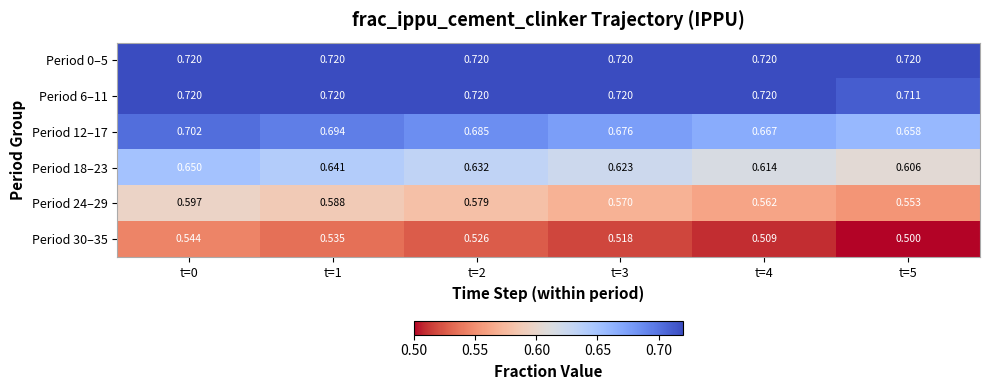

How many categories are shown in the chart?

6